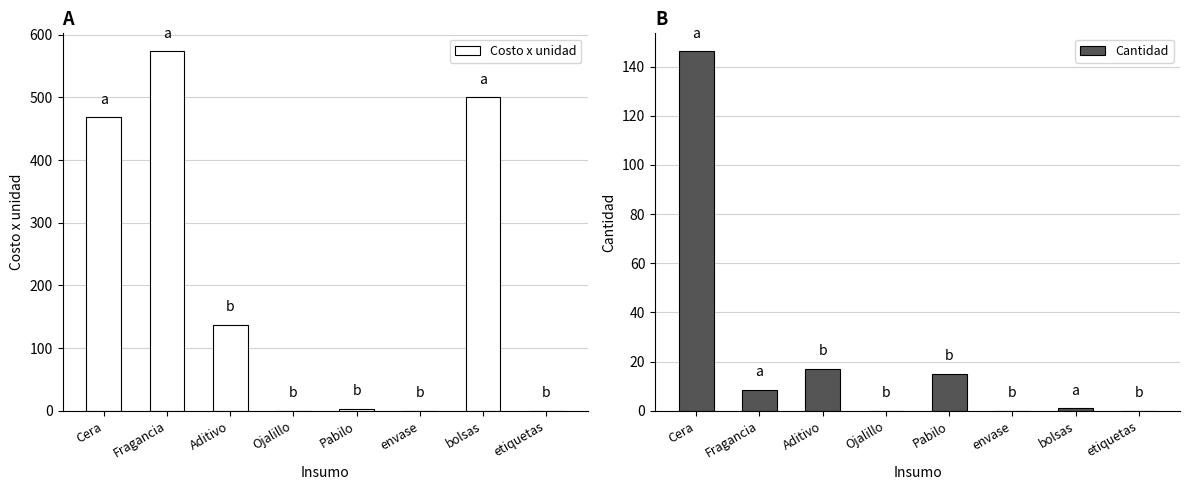

What is the label of the 8th bar from the right?

Cera